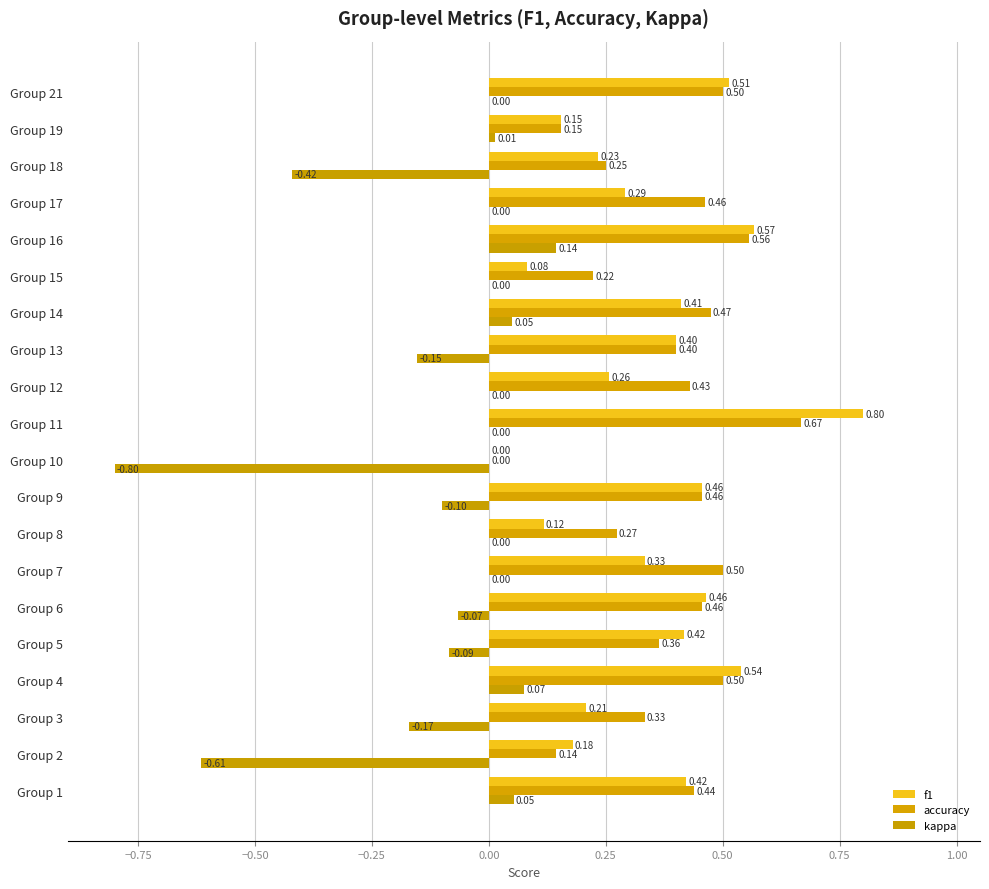

Which series has the largest range (max minus min)?

kappa